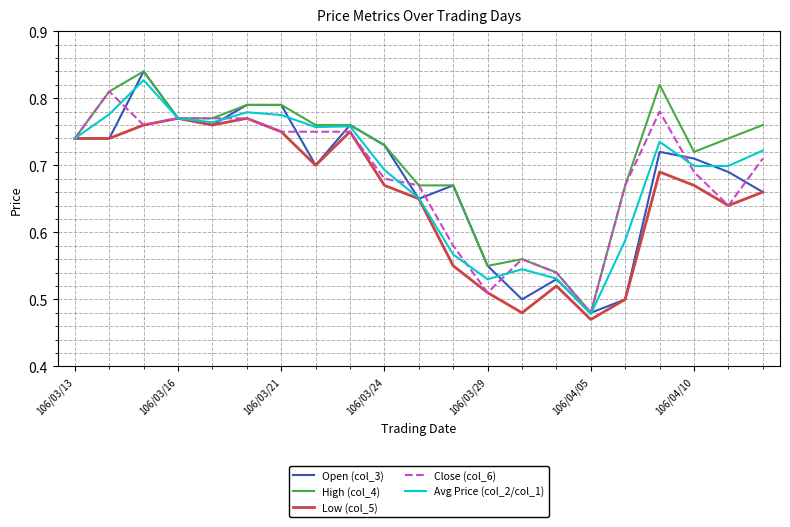

True or false: Low (col_5) and Avg Price (col_2/col_1) cross at least once.

False